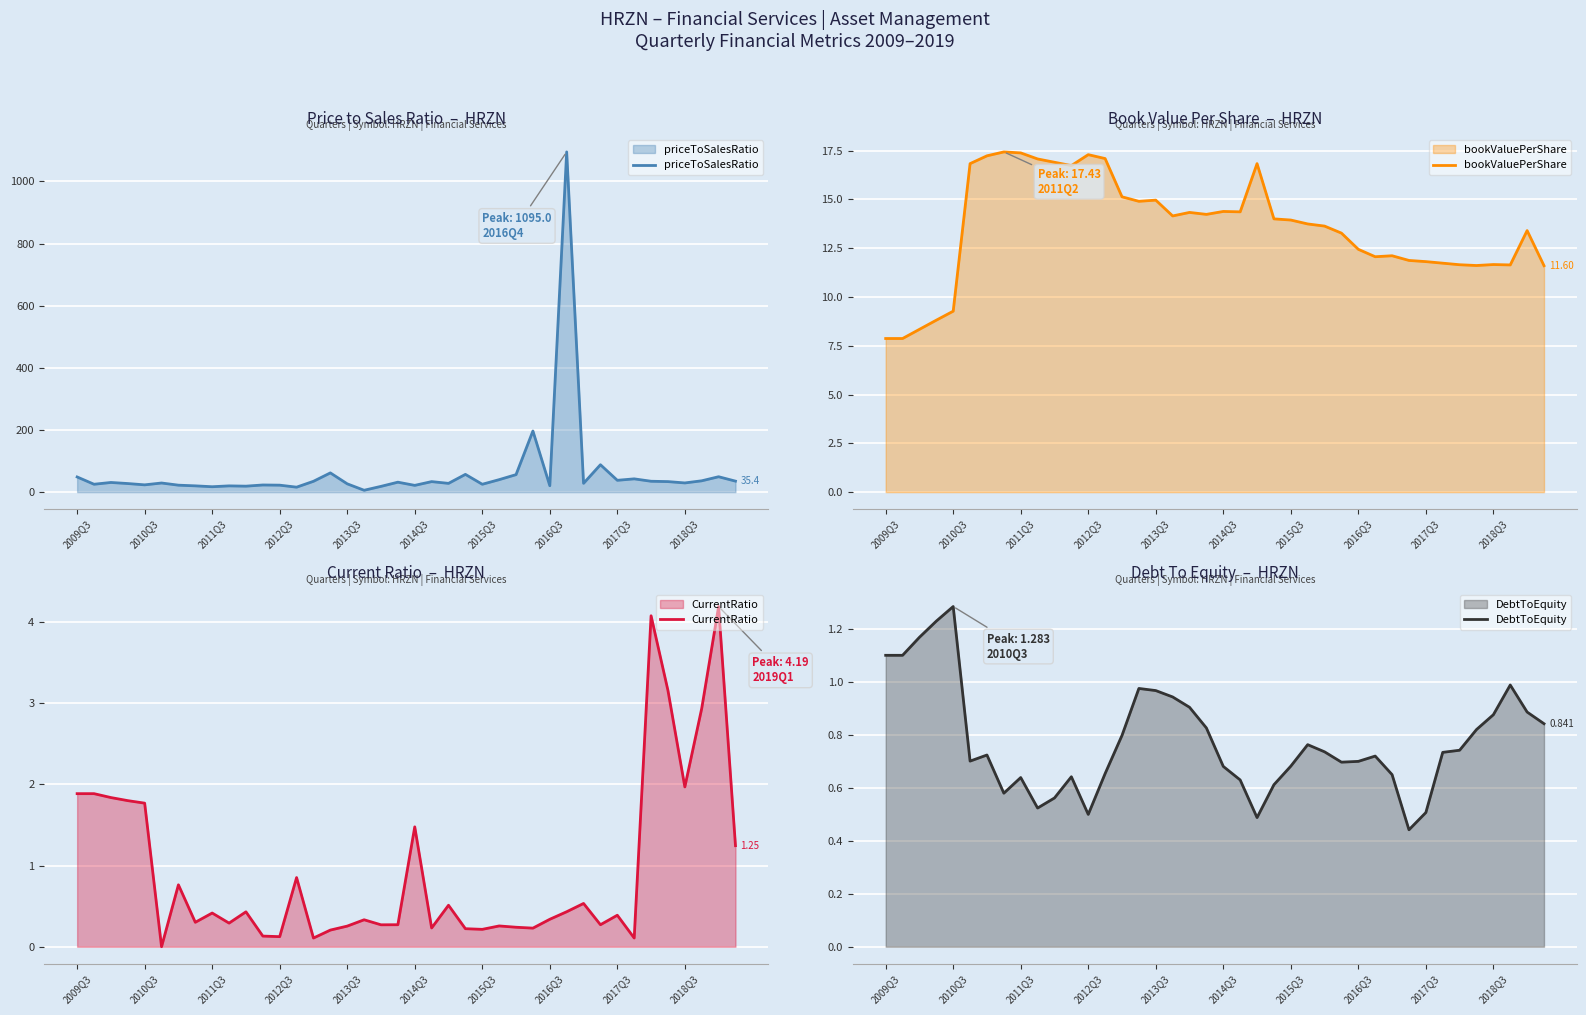

Where does the priceToSalesRatio series first go above 29?

2009Q3